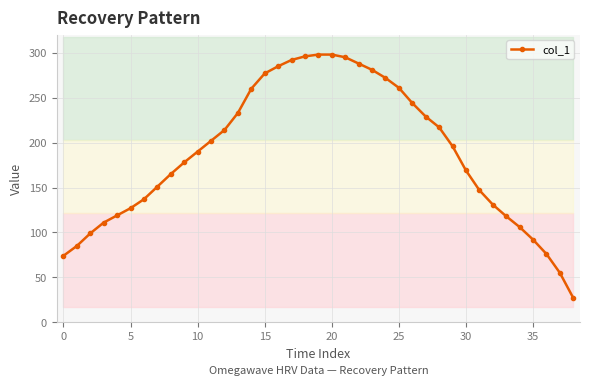

What is the highest value of the col_1 series?

298